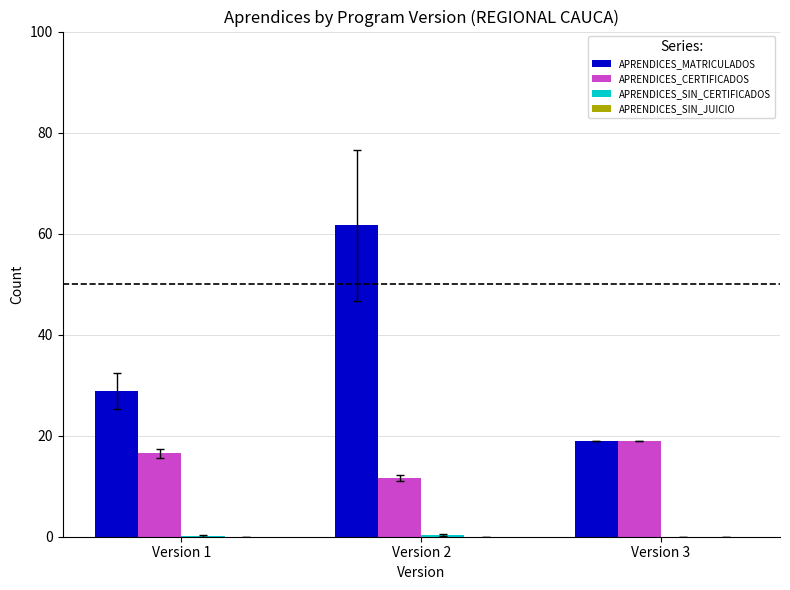

Where does the APRENDICES_MATRICULADOS series first go above 28?

Version 1